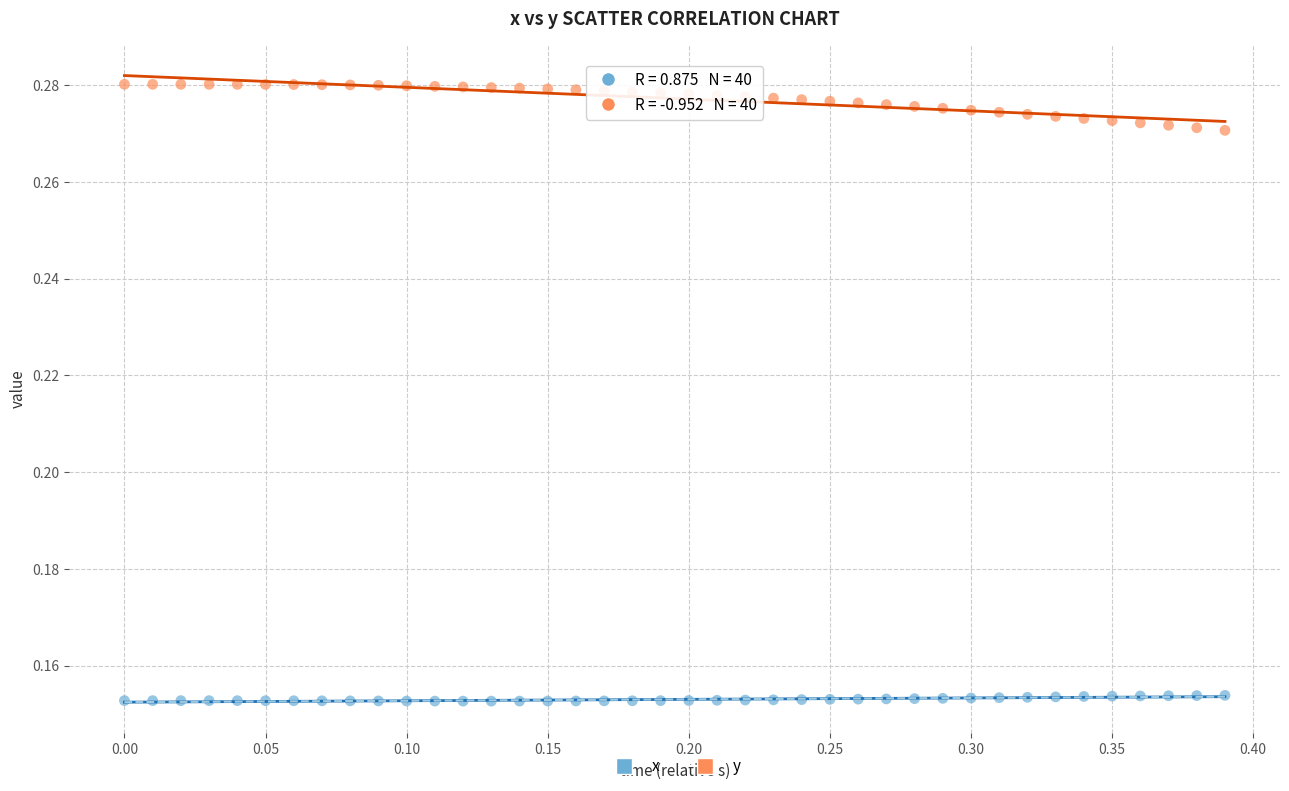

What are all the series names shown in the legend?

x, y